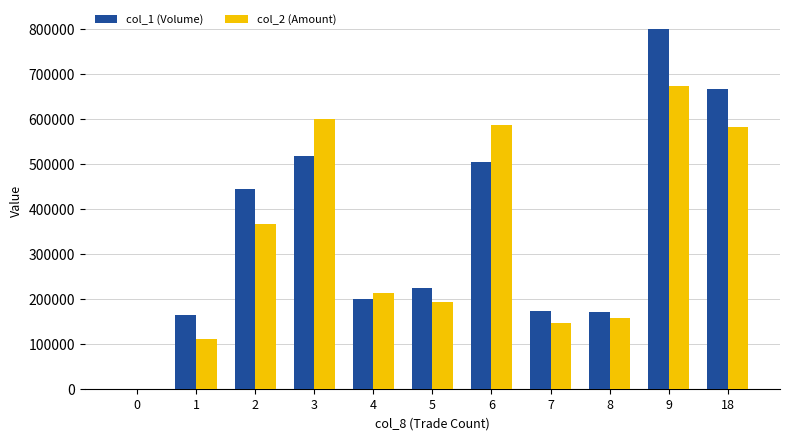

At which label does col_1 (Volume) first exceed 224000?

2